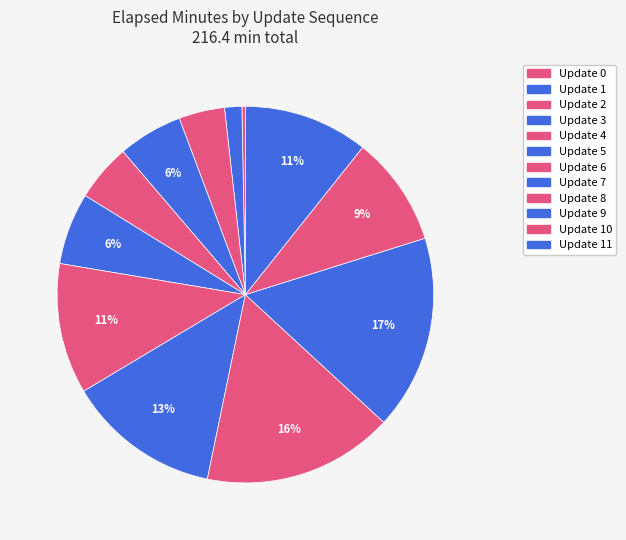

Which category has the biggest portion of the pie?

9